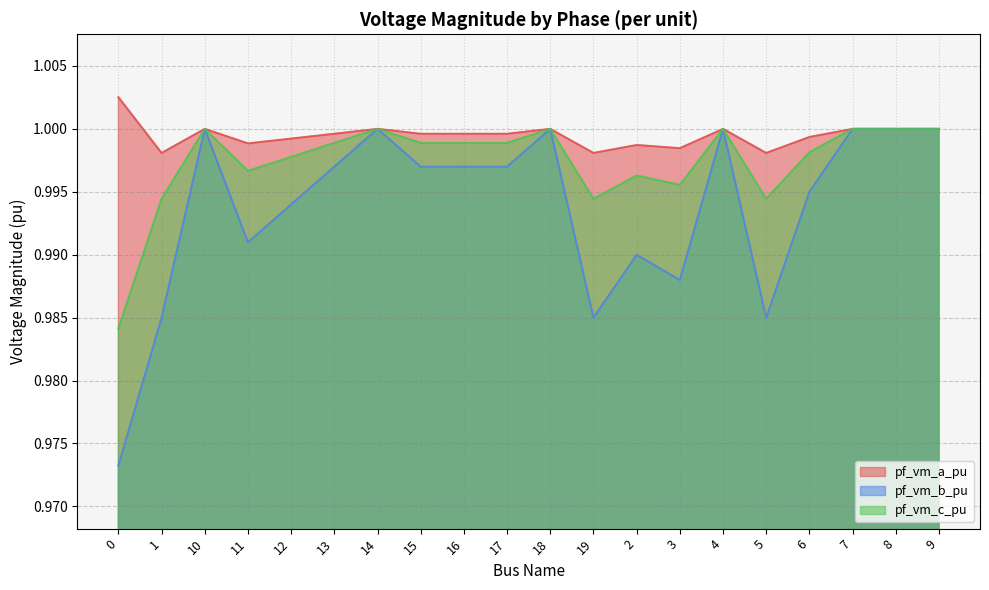

What position from the left is 16?

9